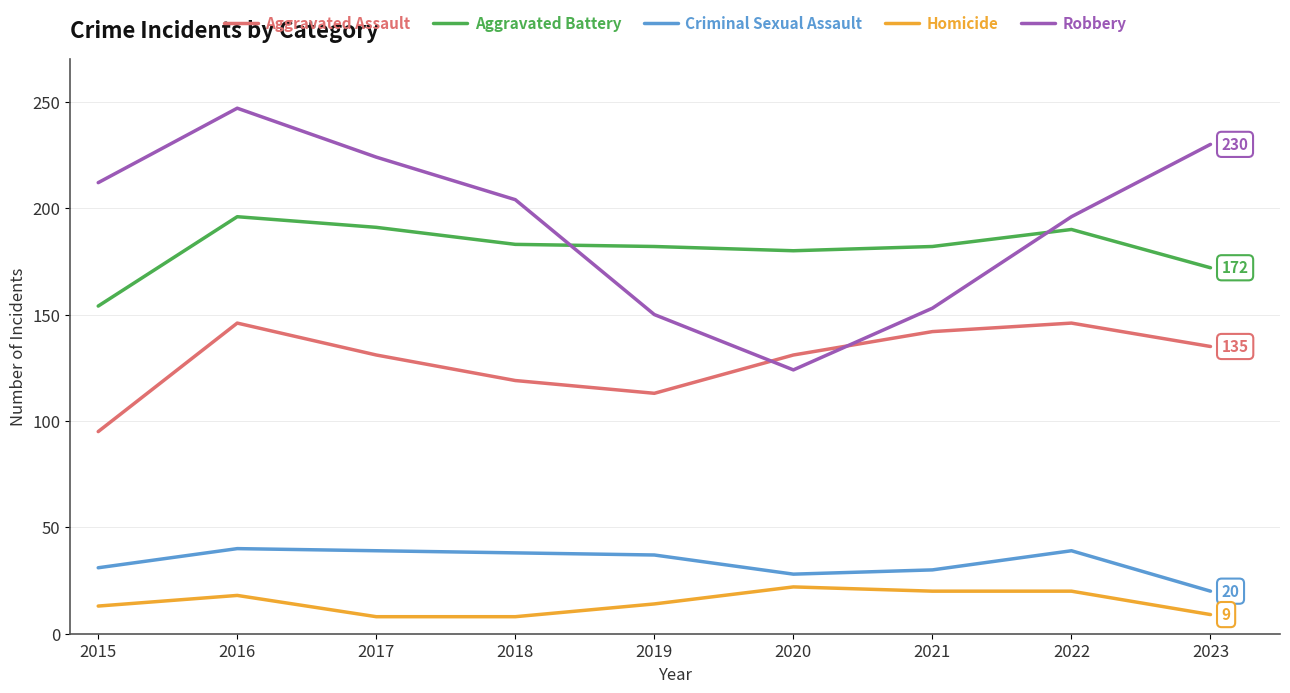

What is the minimum value for Criminal Sexual Assault?

20